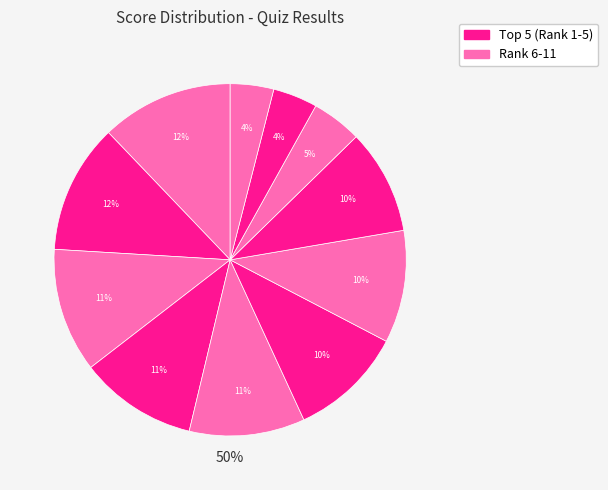

True or false: Maria Huaroto accounts for 5% of the total.

True